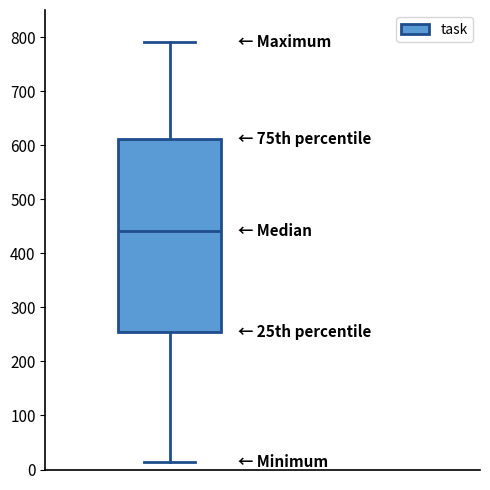

Transcribe this box plot: give where the median line is, the range the box spans, and where the two whiskers end, as read against the y-axis. The values are not printed on the chart, so give them approximately, as read against the axis.

median 440, box 250 to 610, whiskers 10 to 790